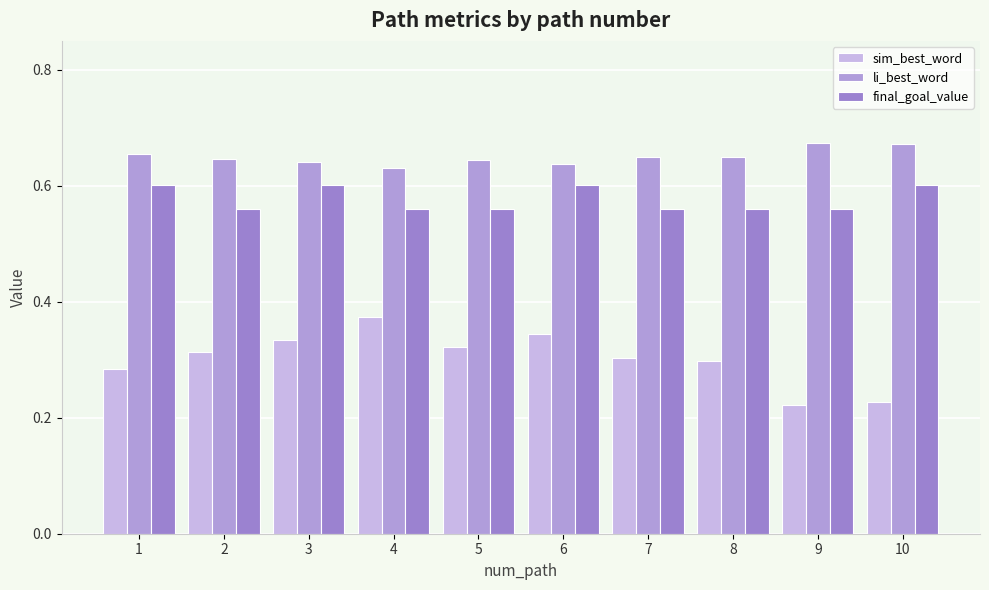

Rank the series at 7 from lowest to highest value.

sim_best_word, final_goal_value, li_best_word